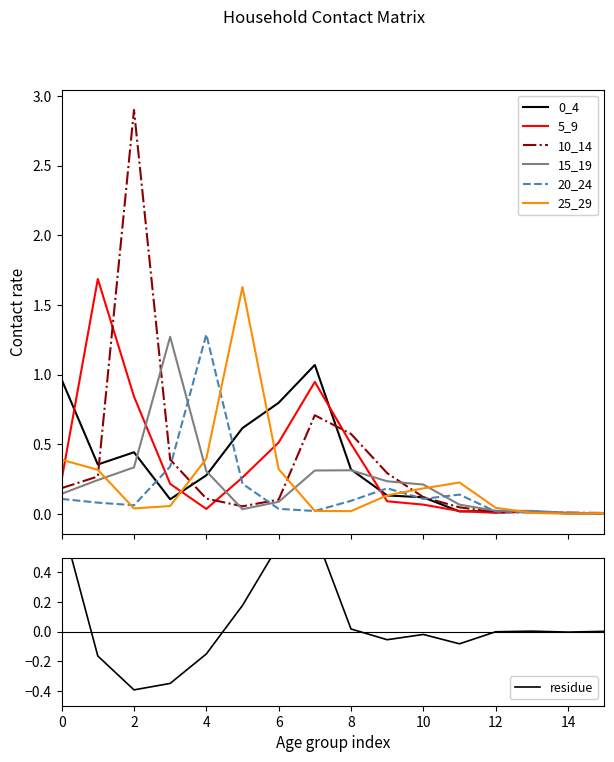

Between 7 and 9, which series saw the biggest shift?

0_4